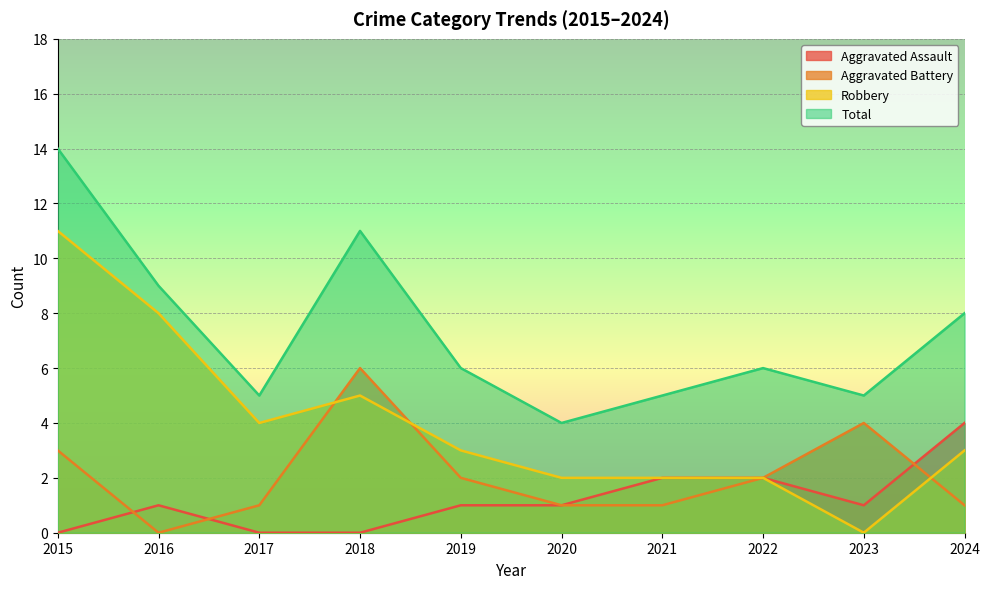

Which series ends up on top after the final intersection of Aggravated Assault and Aggravated Battery?

Aggravated Assault